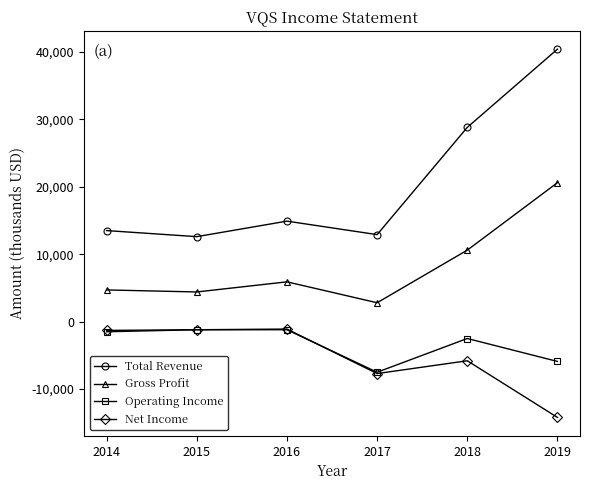

Rank the series at 2018 from lowest to highest value.

Net Income, Operating Income, Gross Profit, Total Revenue